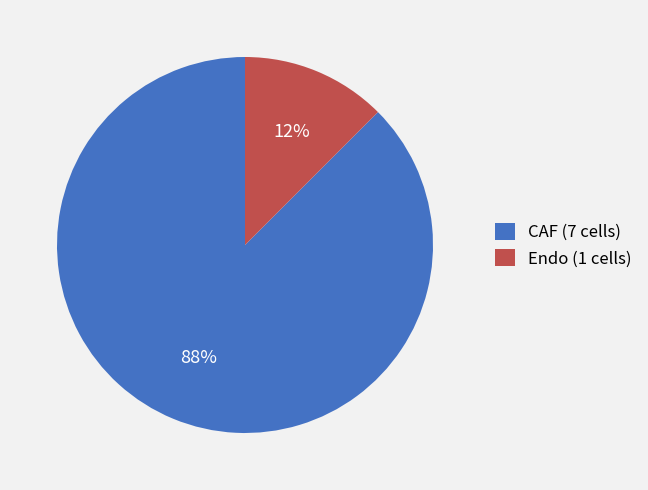

Is there a majority slice in this chart?

Yes